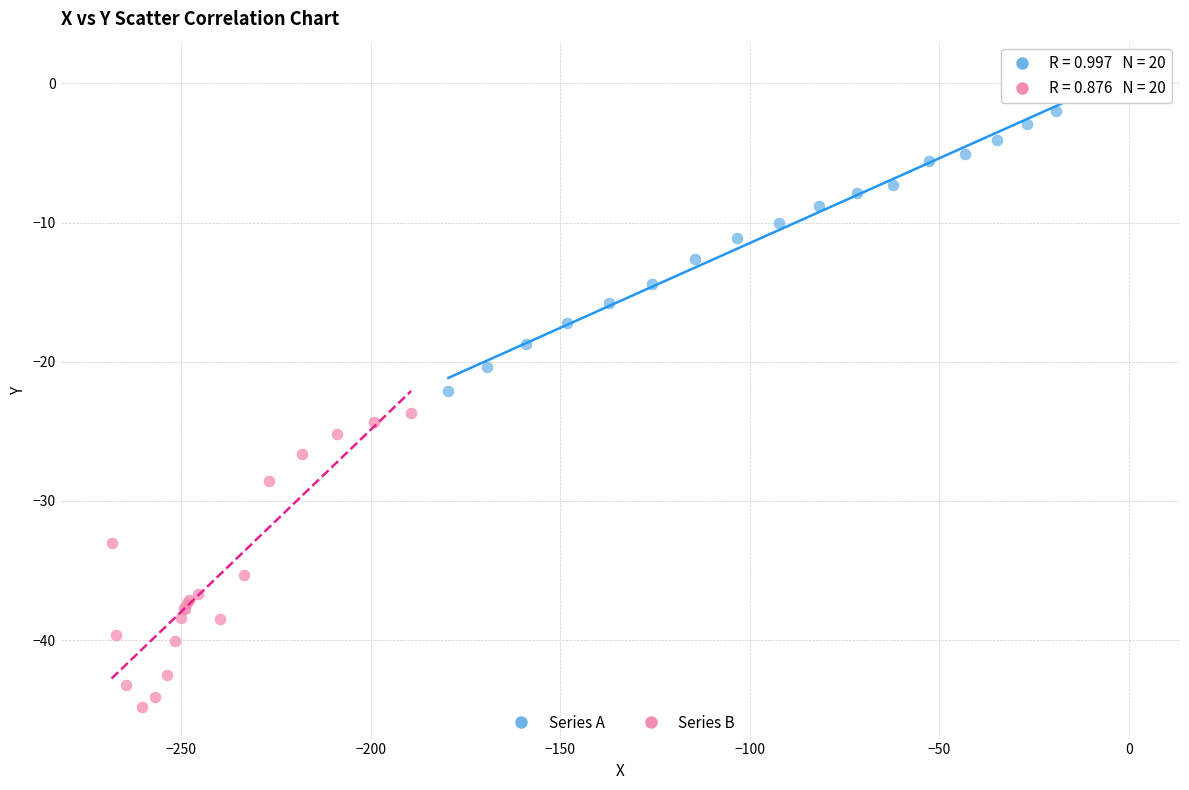

Which series has the widest spread of Y values?

Series A